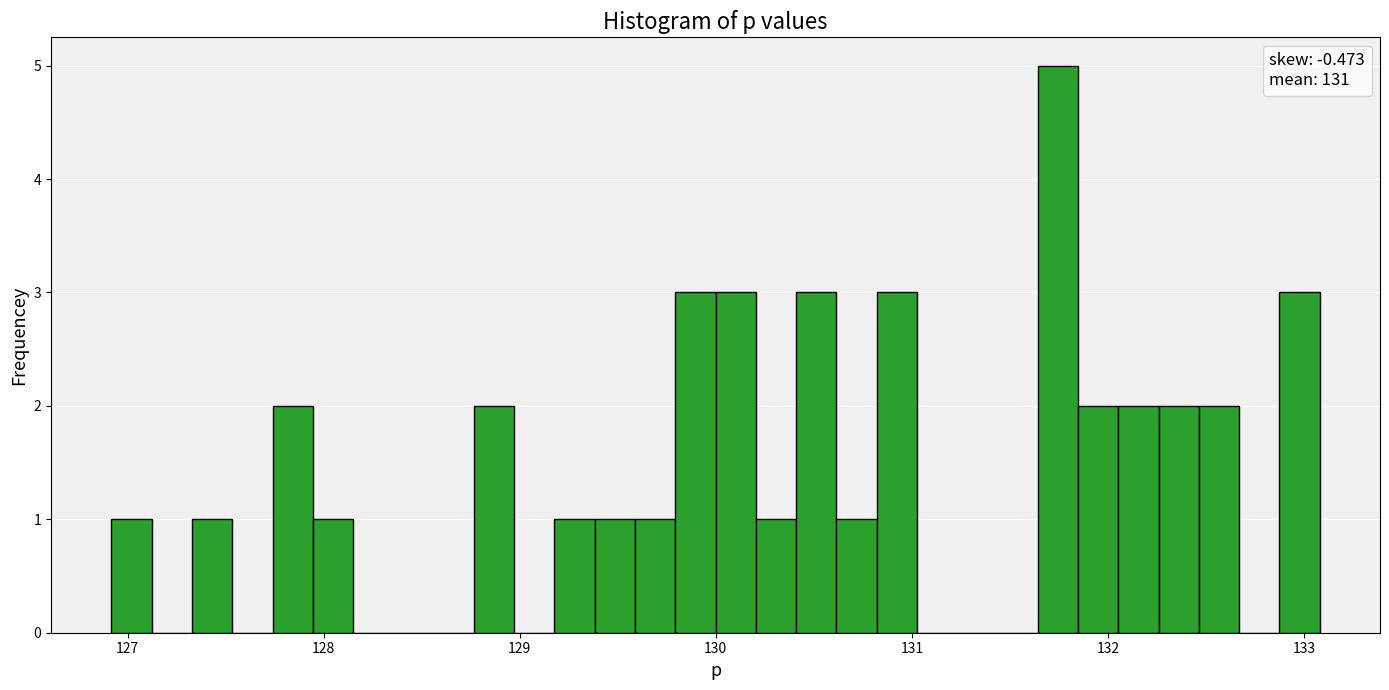

Read against the x-axis, roughly where is the centre of the tallest bar?

131.7